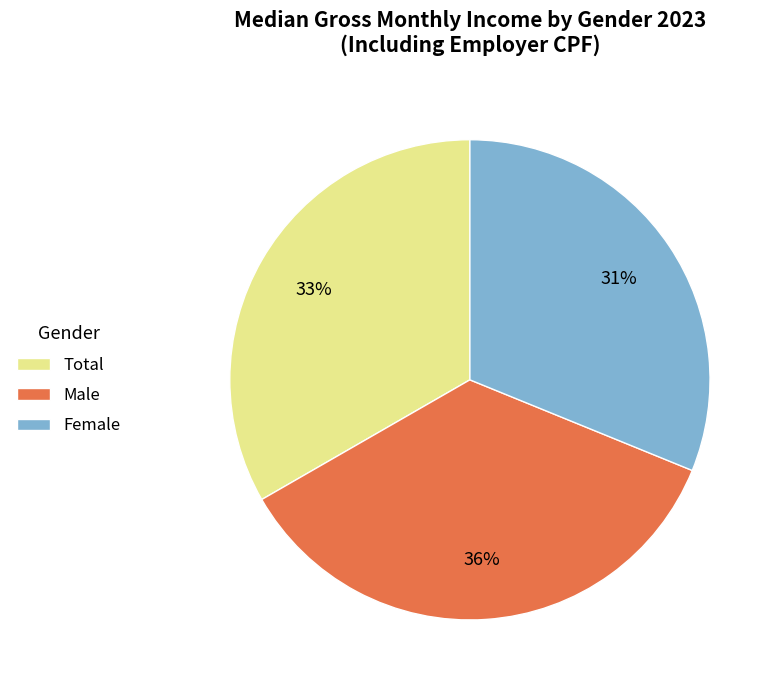

What percentage is the Total slice, to the nearest percent?

33%